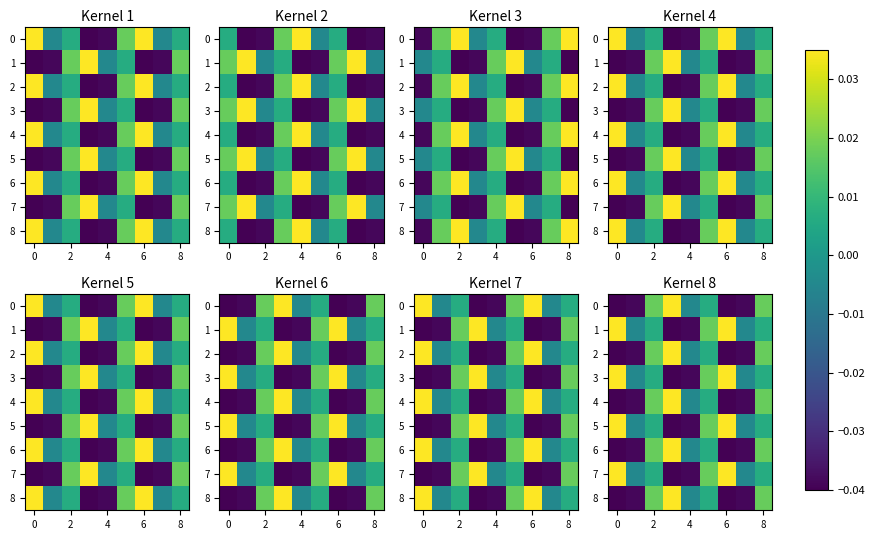

Is it true that row_6 equals -0.0 at 0?

True